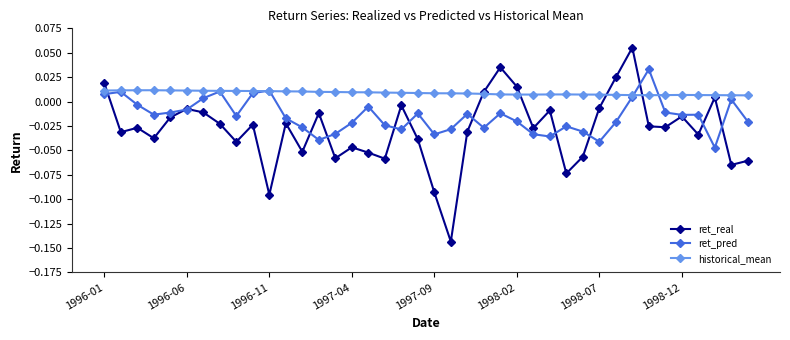

List the series in order of their overall mean, highest first.

historical_mean, ret_pred, ret_real